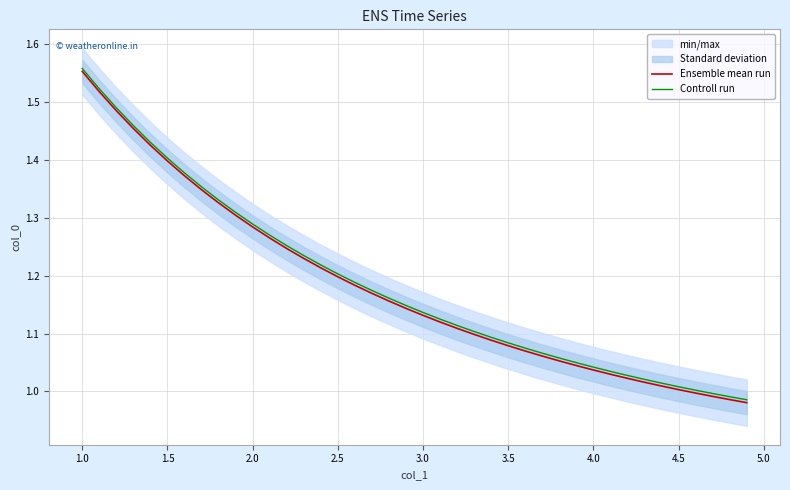

True or false: Controll run has more than 0 points higher than both neighbors.

False